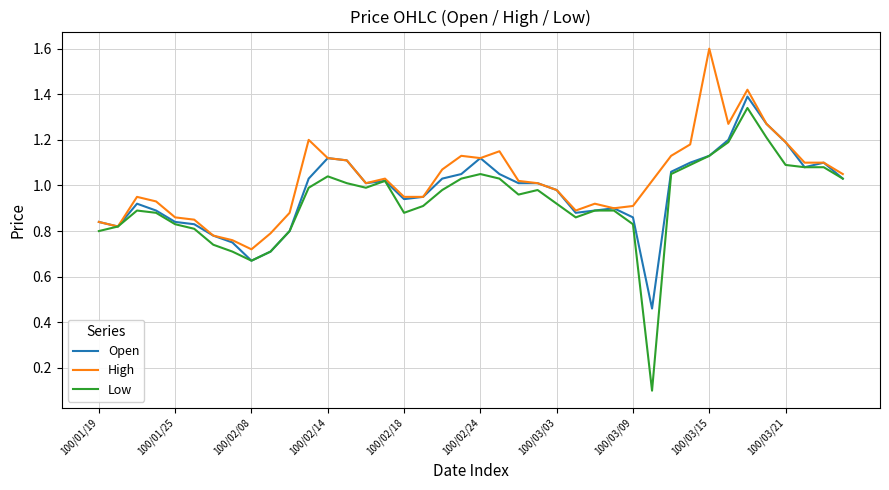

What is the maximum value shown in the chart?

1.6